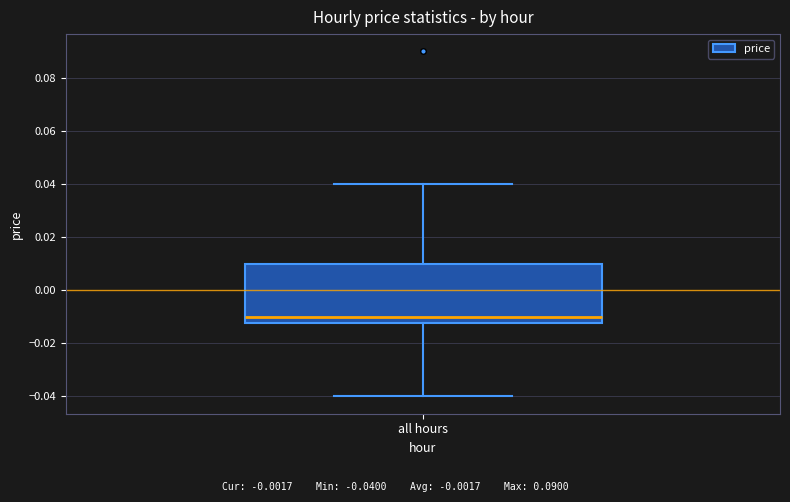

Transcribe this box plot: give where the median line is, the range the box spans, and where the two whiskers end, as read against the y-axis. The values are not printed on the chart, so give them approximately, as read against the axis.

median -0.010, box -0.012 to 0.010, whiskers -0.040 to 0.040